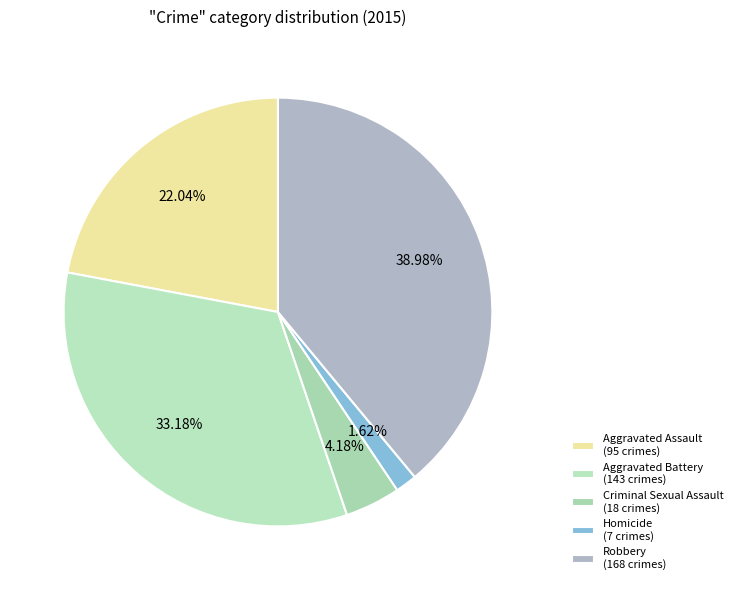

What percentage is NOT represented by Criminal Sexual Assault?

95.8%